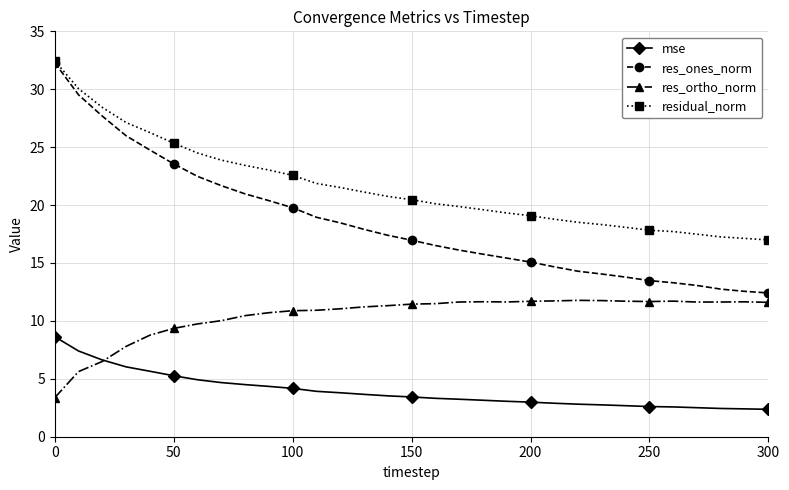

What is the greatest value displayed?

32.5